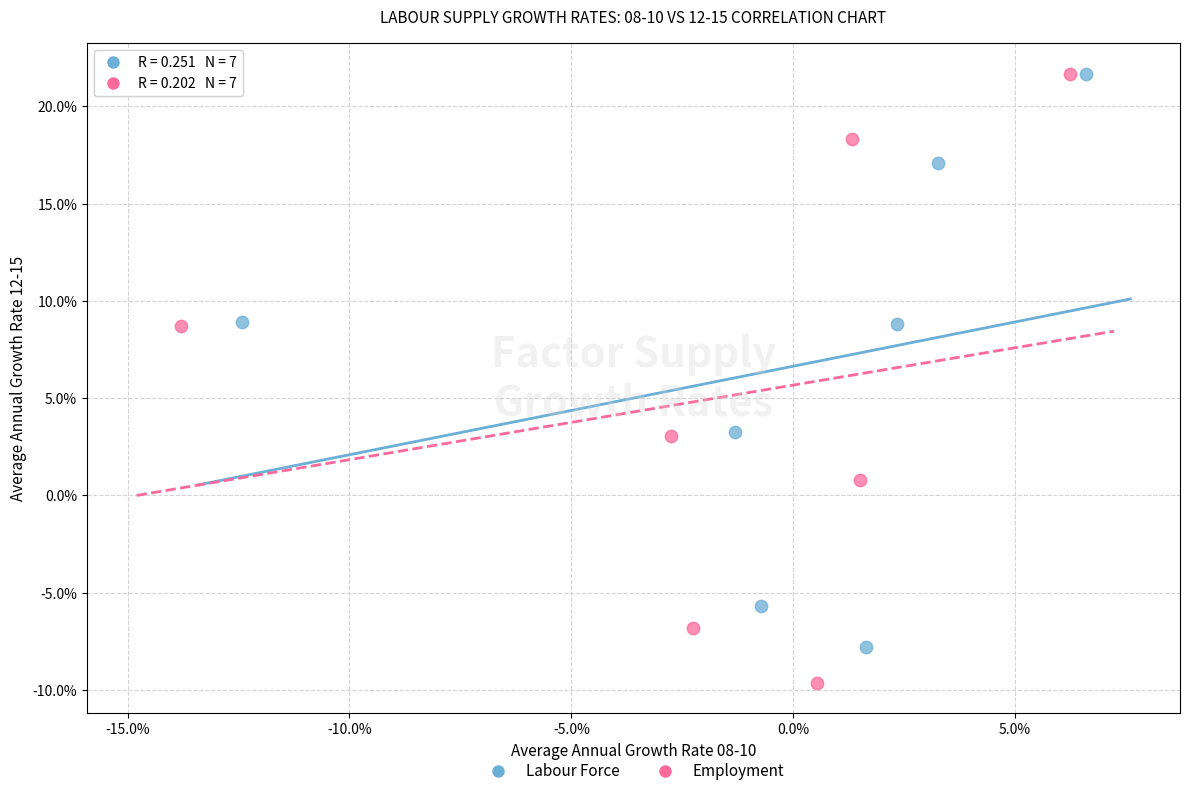

Which series reaches the minimum Y coordinate?

Employment